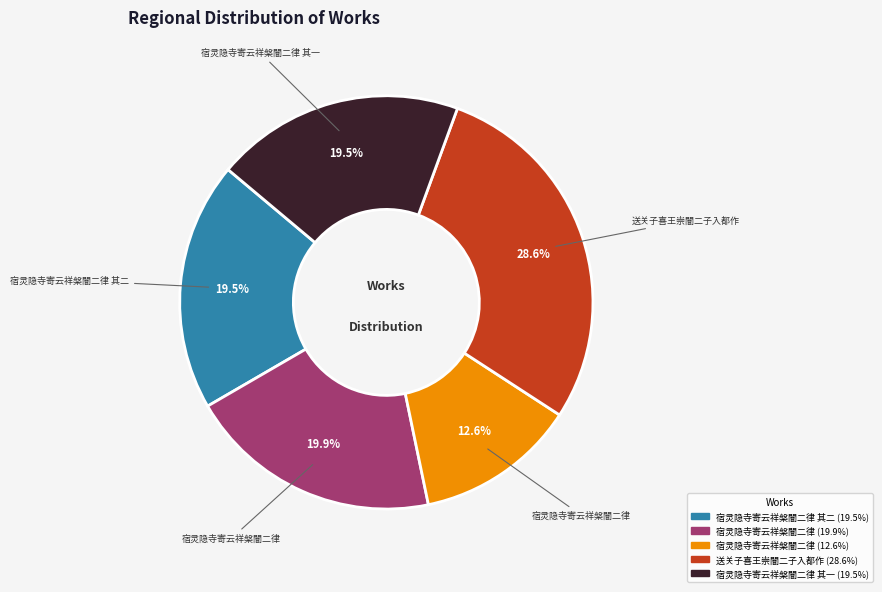

Is there any slice that represents more than half of the pie?

No